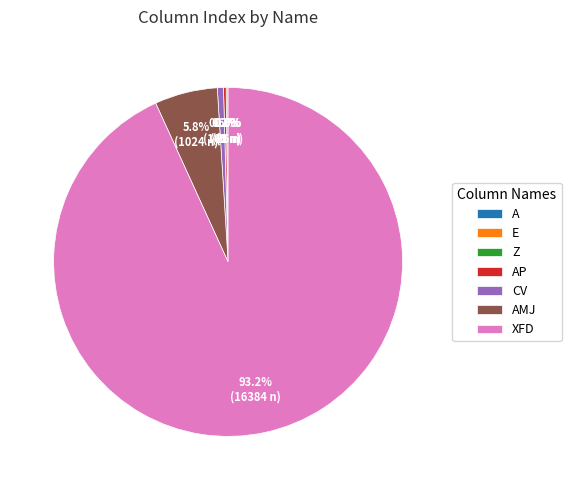

What is the largest slice in the pie chart?

XFD